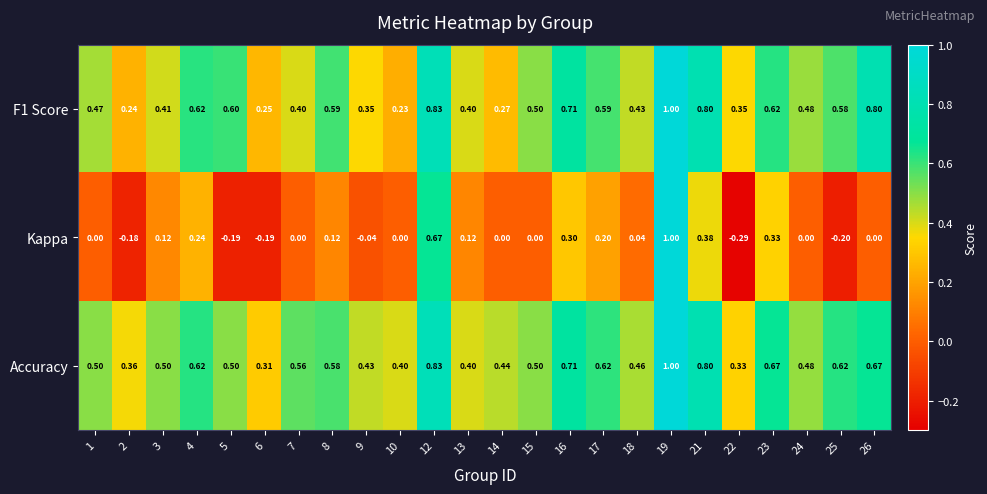

At which category is the sum across all series the highest?

19